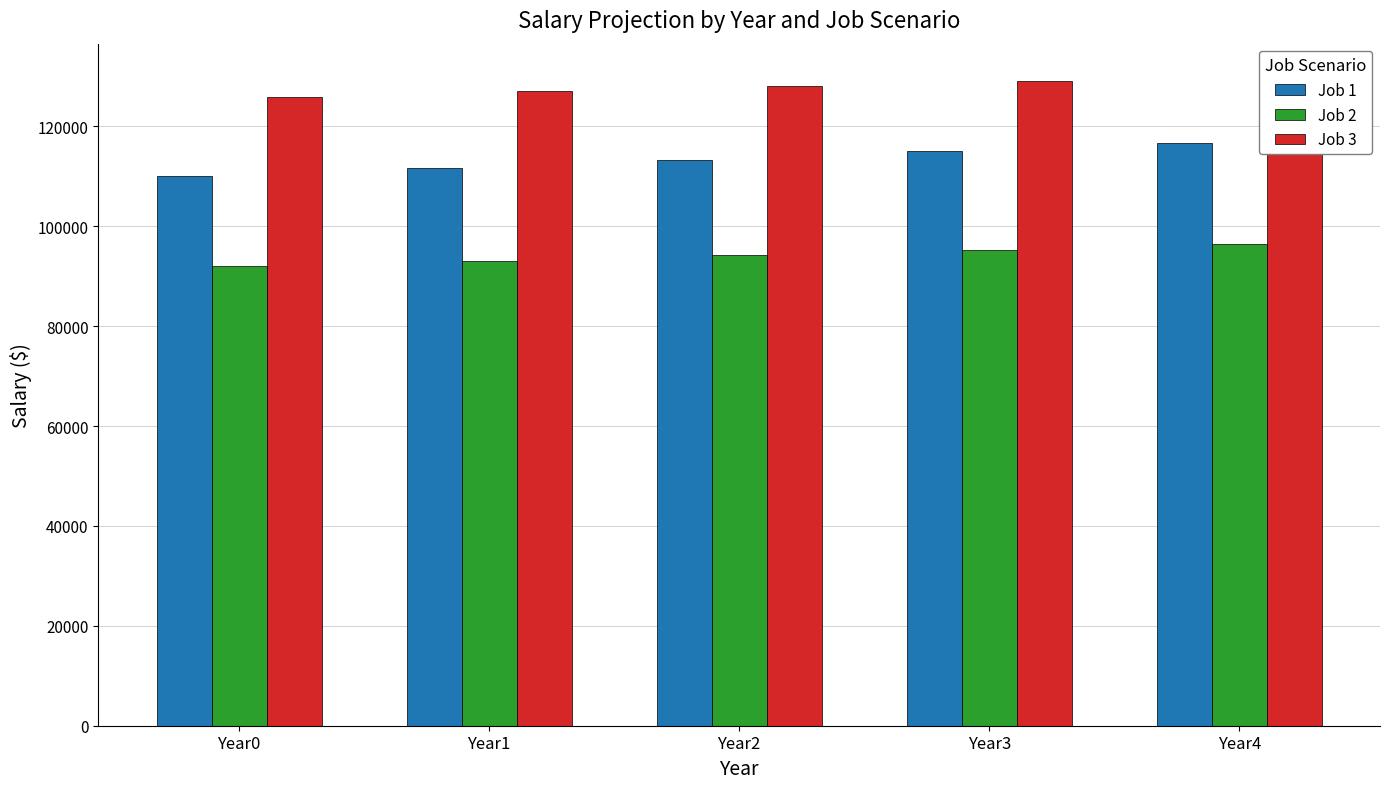

What is the sum of the Job 2 values at Year2 and Year3?

189573.2